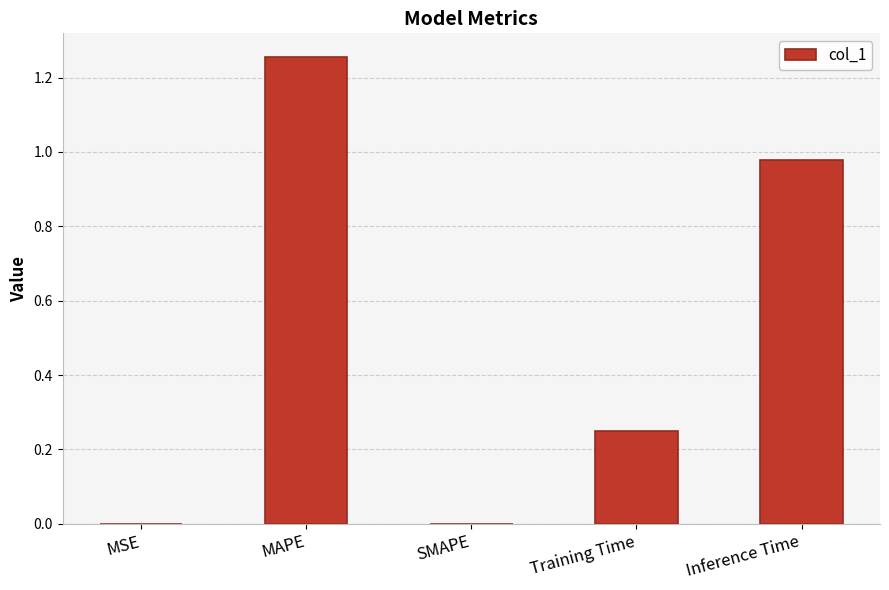

The value at Training Time is 0.1. True or false?

False